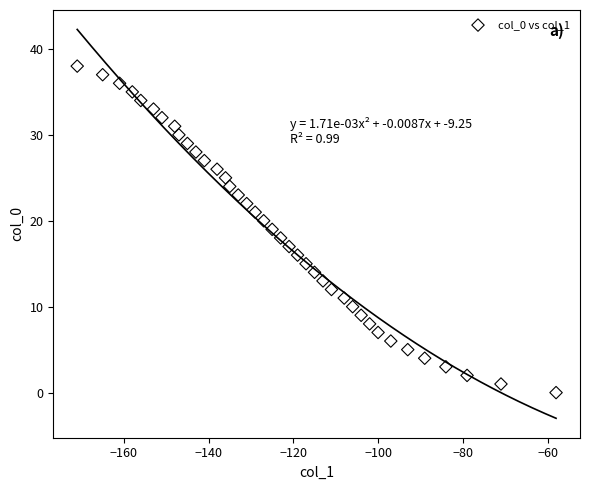

What is the range of Y values (max minus min)?

38